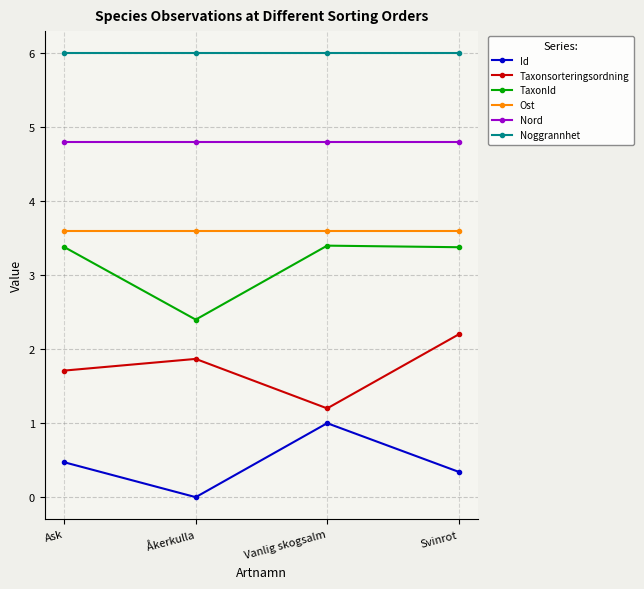

How many lines are shown in the chart?

6